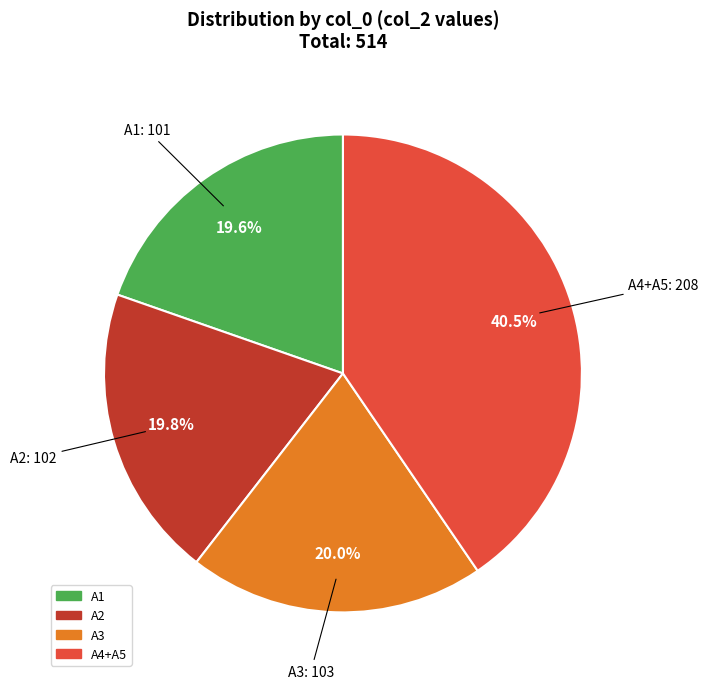

To the nearest percent, what is the difference between the largest and smallest slice percentages?

21%